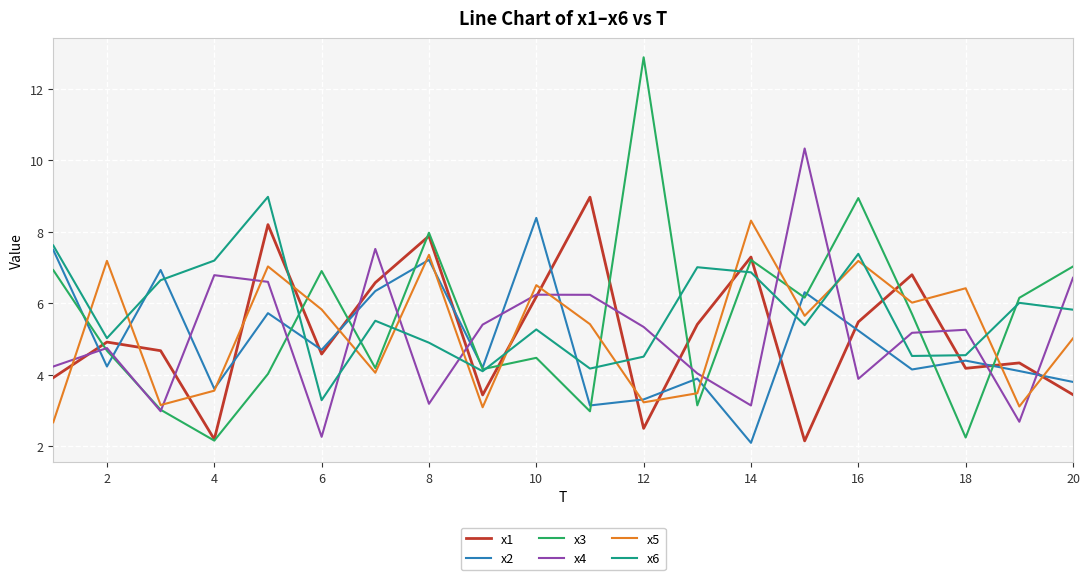

What is the lowest value of the x4 series?

2.3